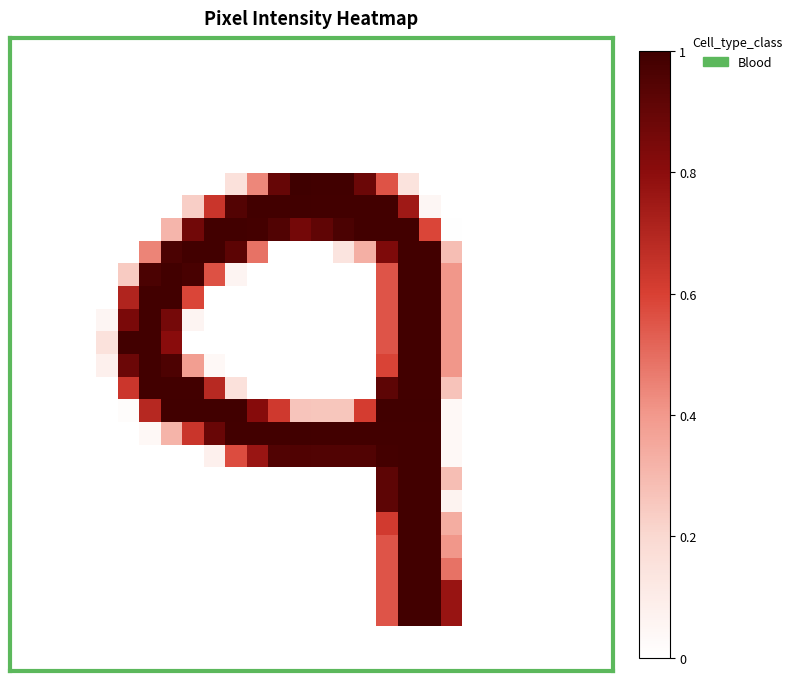

What is the maximum value shown in the chart?

1.0